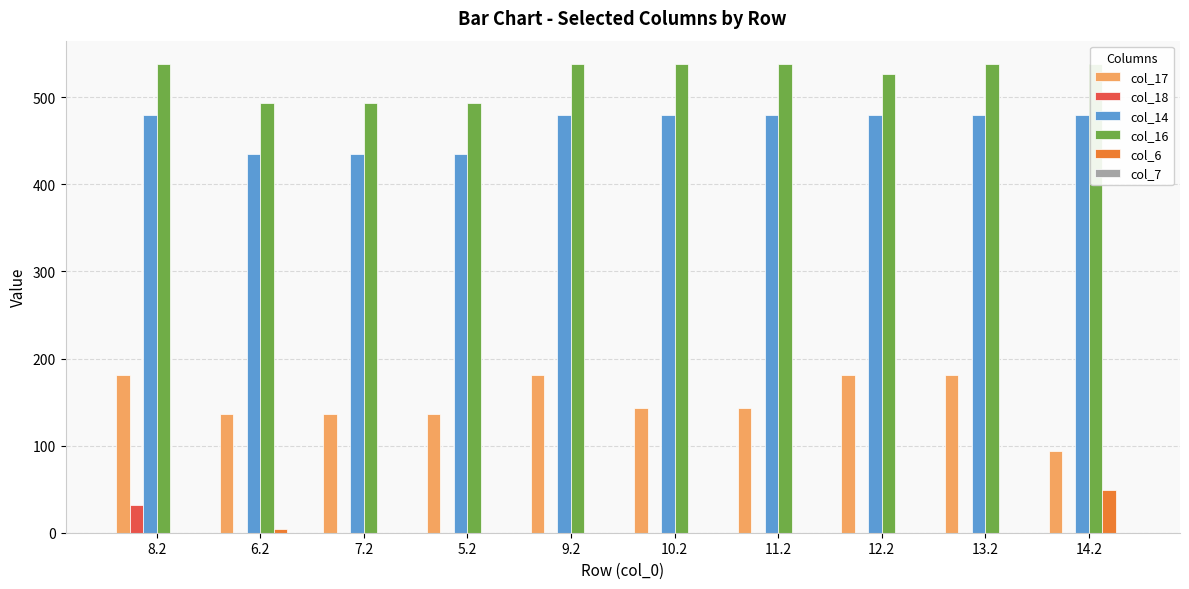

How many groups of bars are there?

10